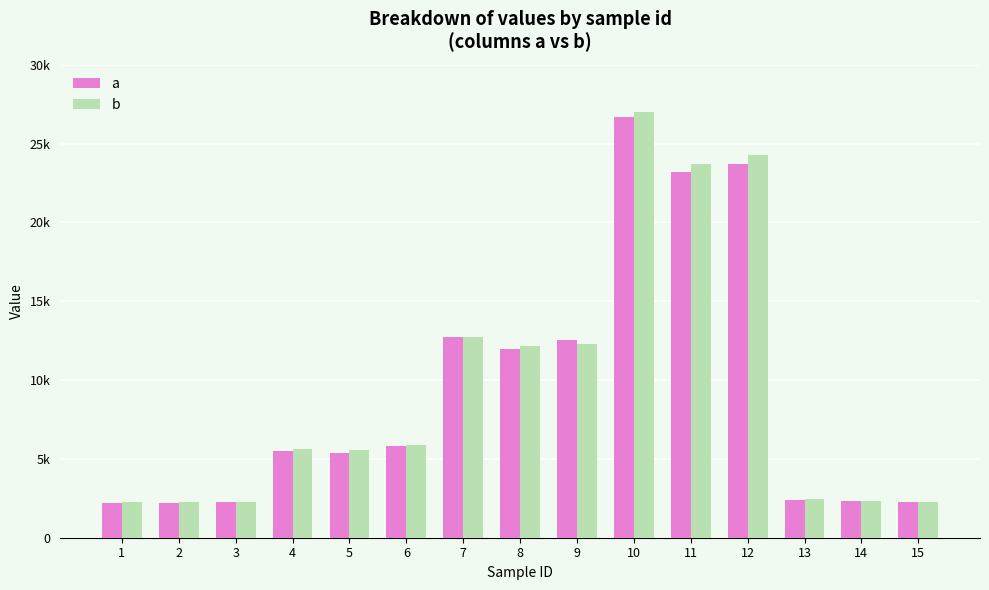

Are the bars horizontal?

No